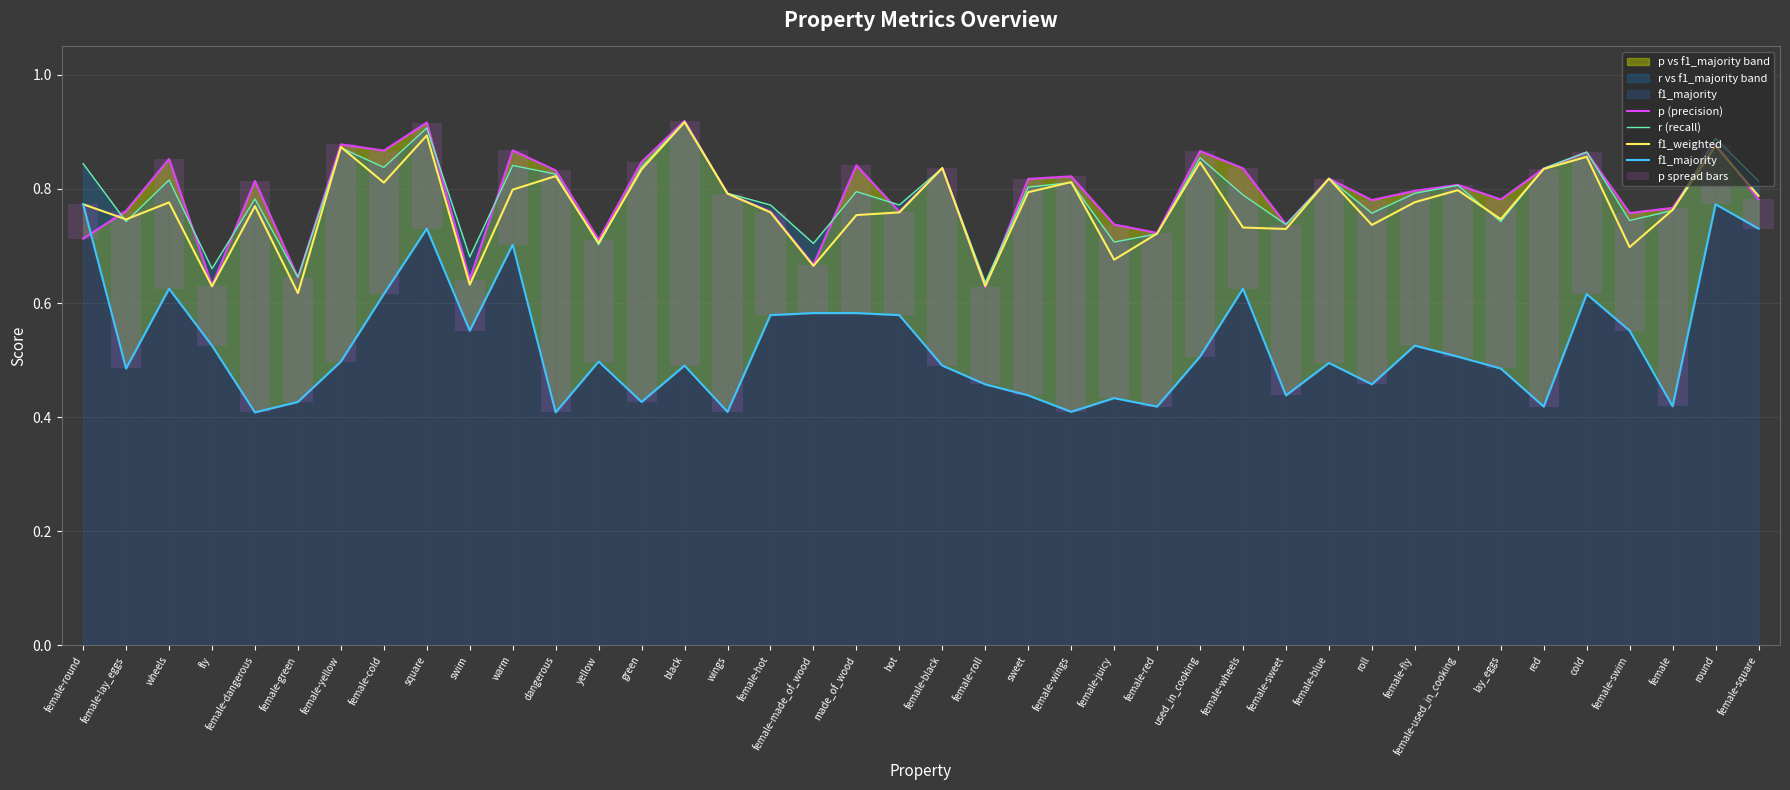

Reading right to left, transcribe all the data shown in this chart.

p (precision): 0.8	0.9	0.8	0.8	0.9	0.8	0.8	0.8	0.8	0.8	0.8	0.7	0.8	0.9	0.7	0.7	0.8	0.8	0.6	0.8	0.8	0.8	0.7	0.8	0.8	0.9	0.8	0.7	0.8	0.9	0.6	0.9	0.9	0.9	0.6	0.8	0.6	0.9	0.8	0.7
r (recall): 0.8	0.9	0.8	0.7	0.9	0.8	0.7	0.8	0.8	0.8	0.8	0.7	0.8	0.9	0.7	0.7	0.8	0.8	0.6	0.8	0.8	0.8	0.7	0.8	0.8	0.9	0.8	0.7	0.8	0.8	0.7	0.9	0.8	0.9	0.6	0.8	0.7	0.8	0.7	0.8
f1_weighted: 0.8	0.9	0.8	0.7	0.9	0.8	0.7	0.8	0.8	0.7	0.8	0.7	0.7	0.8	0.7	0.7	0.8	0.8	0.6	0.8	0.8	0.8	0.7	0.8	0.8	0.9	0.8	0.7	0.8	0.8	0.6	0.9	0.8	0.9	0.6	0.8	0.6	0.8	0.7	0.8
f1_majority: 0.7	0.8	0.4	0.6	0.6	0.4	0.5	0.5	0.5	0.5	0.5	0.4	0.6	0.5	0.4	0.4	0.4	0.4	0.5	0.5	0.6	0.6	0.6	0.6	0.4	0.5	0.4	0.5	0.4	0.7	0.6	0.7	0.6	0.5	0.4	0.4	0.5	0.6	0.5	0.8
p spread bars: 0.1	0.1	0.3	0.2	0.2	0.4	0.3	0.3	0.3	0.3	0.3	0.3	0.2	0.4	0.3	0.3	0.4	0.4	0.2	0.3	0.2	0.3	0.1	0.2	0.4	0.4	0.4	0.2	0.4	0.2	0.1	0.2	0.3	0.4	0.2	0.4	0.1	0.2	0.3	-0.1